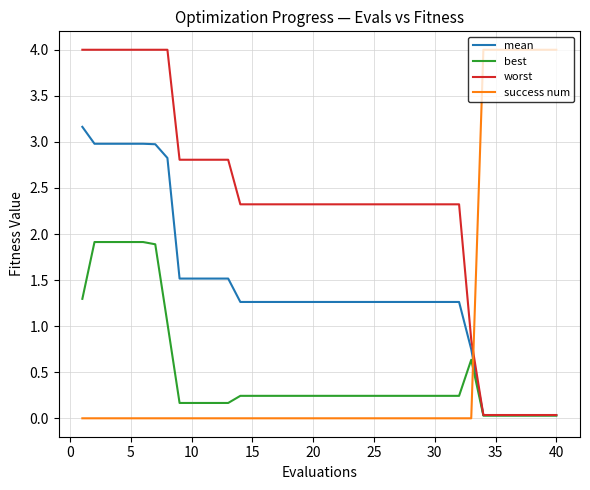

What is the greatest value displayed?

4.0